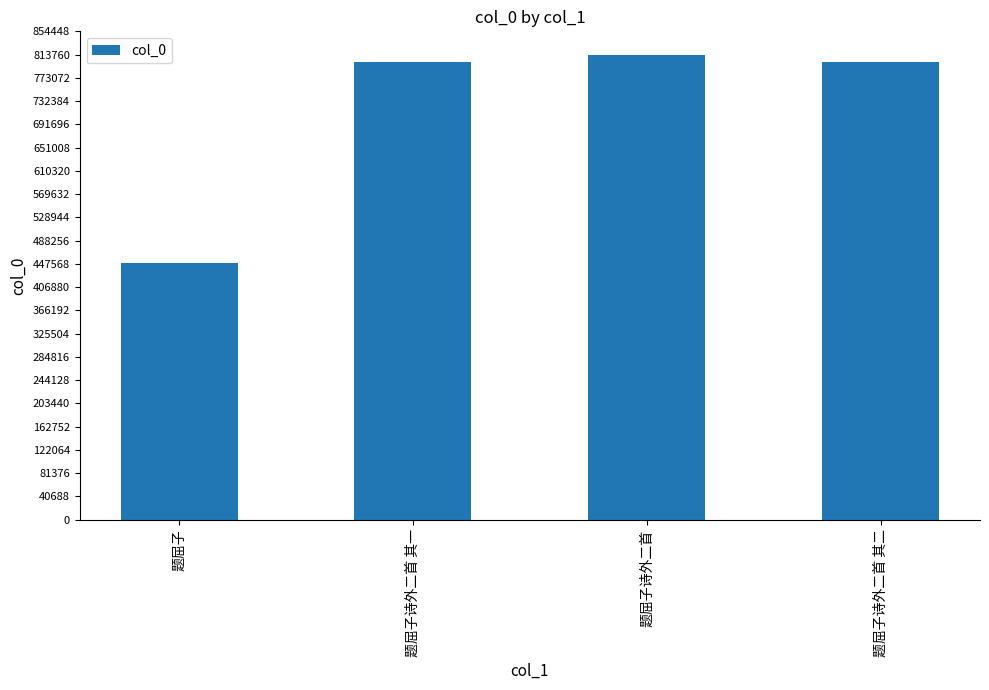

What is the sum of all values?

2866021